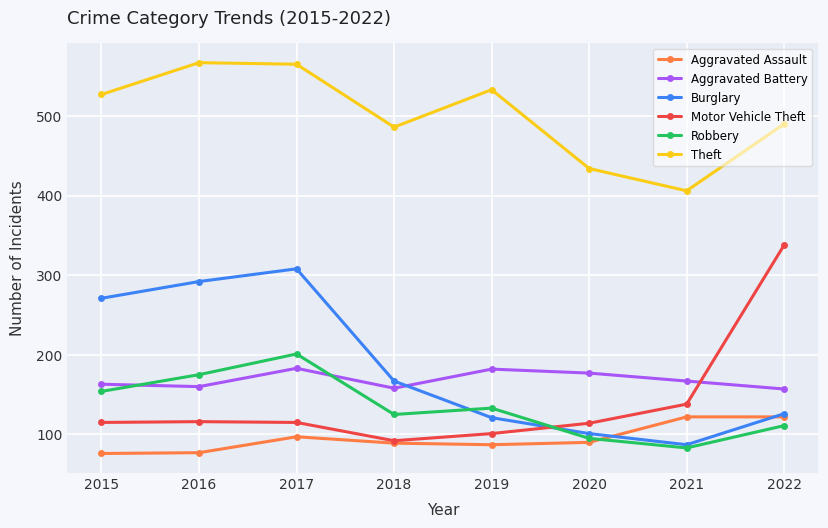

What is the minimum value for Burglary?

87